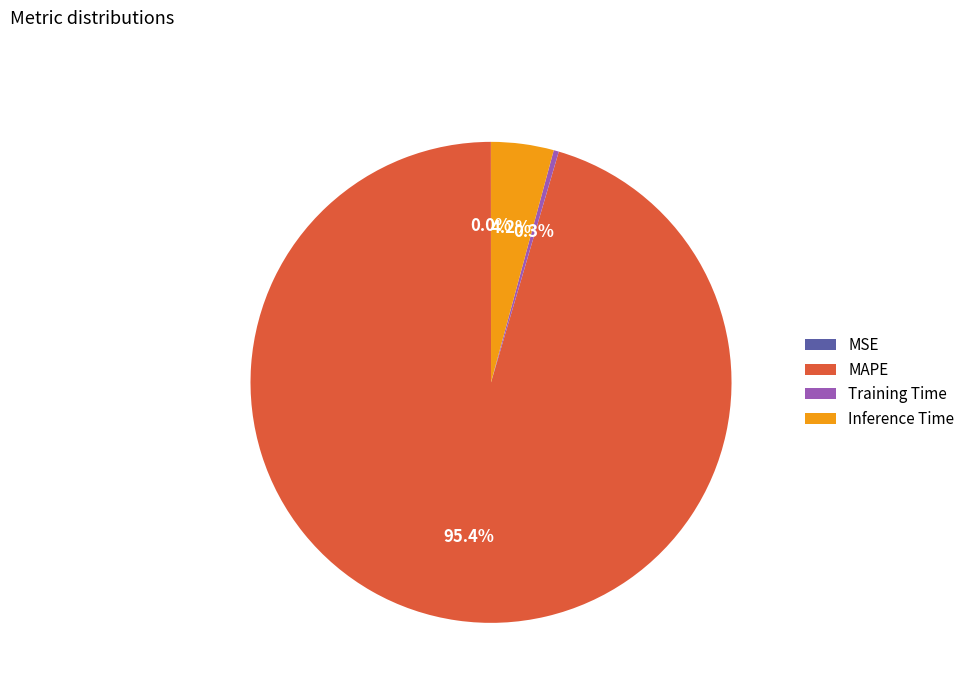

Does any single category account for the majority?

Yes